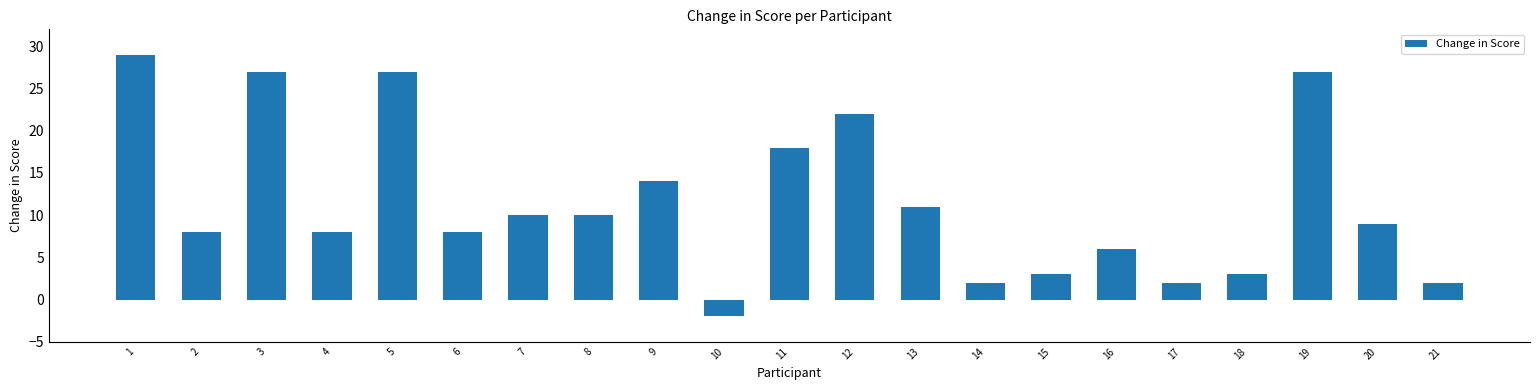

What is the difference between the maximum and second lowest values?

27